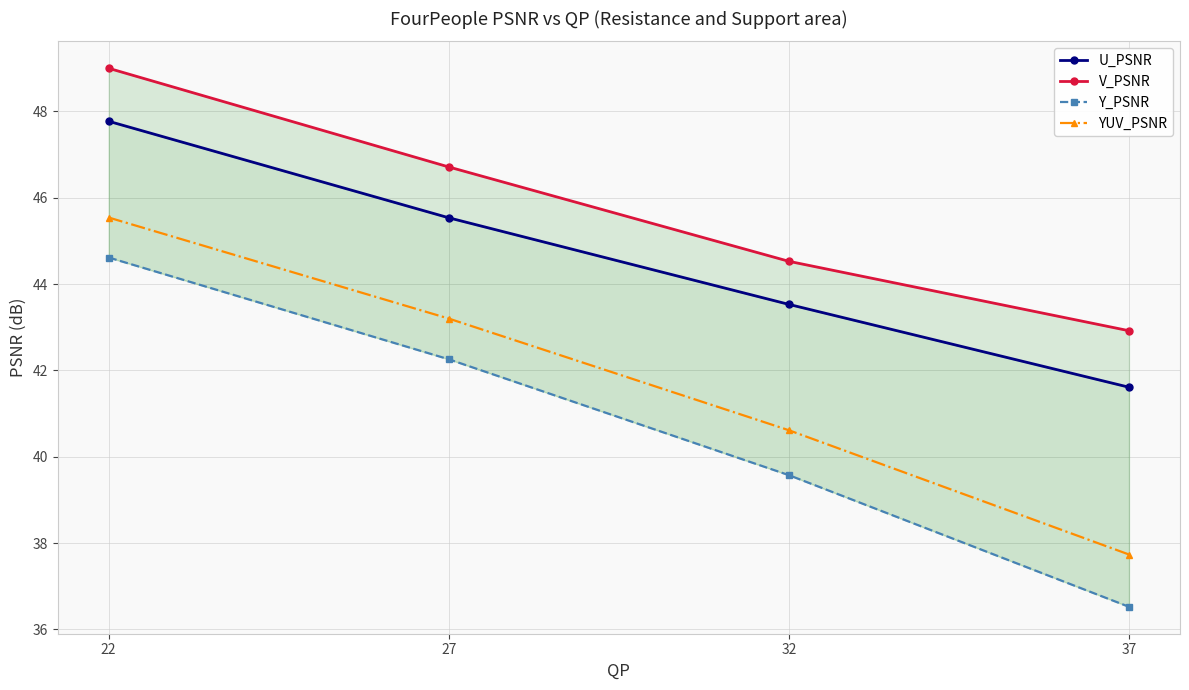

Which series has the largest total across all categories?

V_PSNR